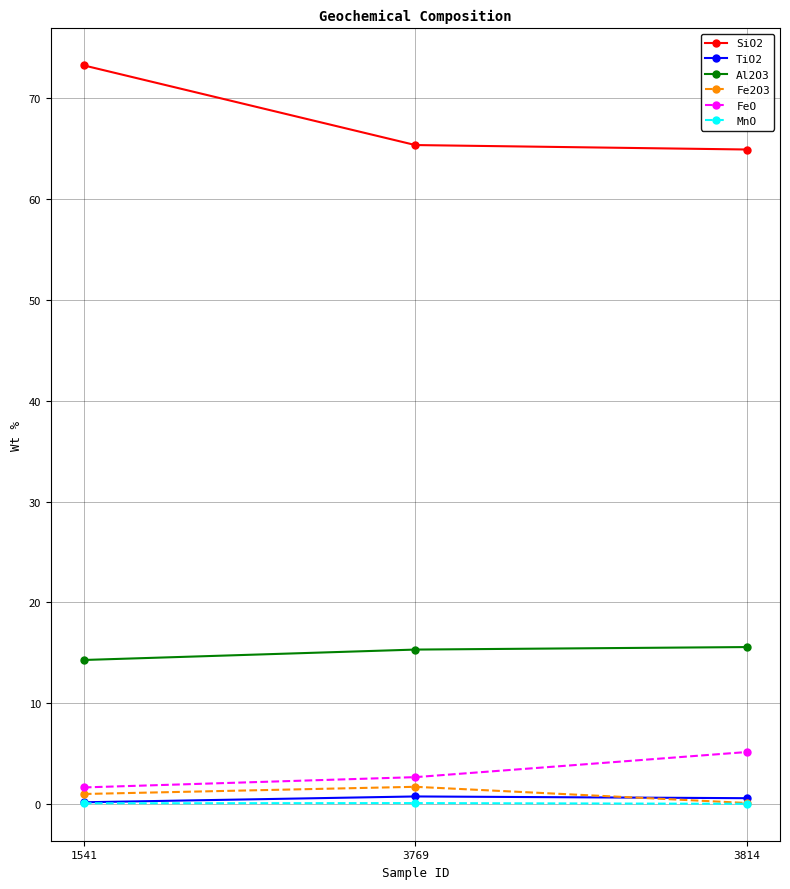

How many distinct data groups are displayed?

6